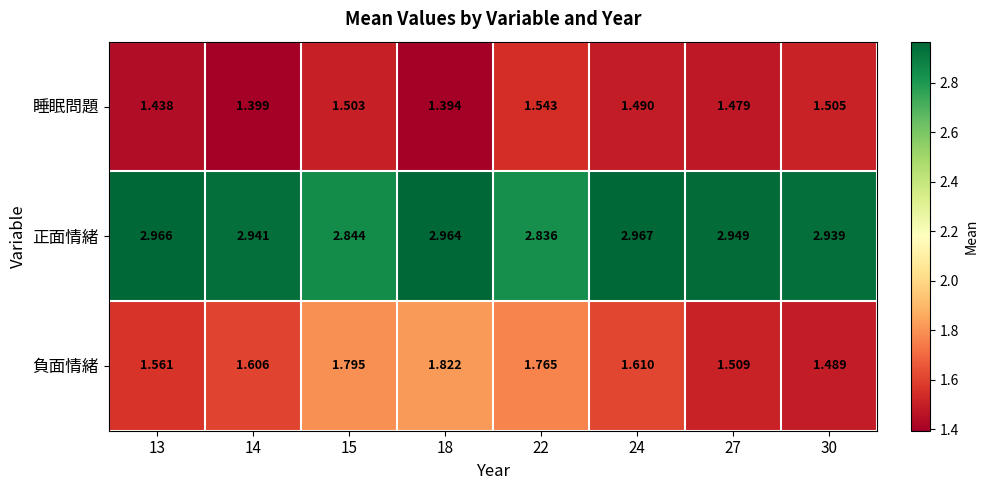

Is the value of 睡眠問題 at 24 greater than the value of 負面情緒 at 15?

No